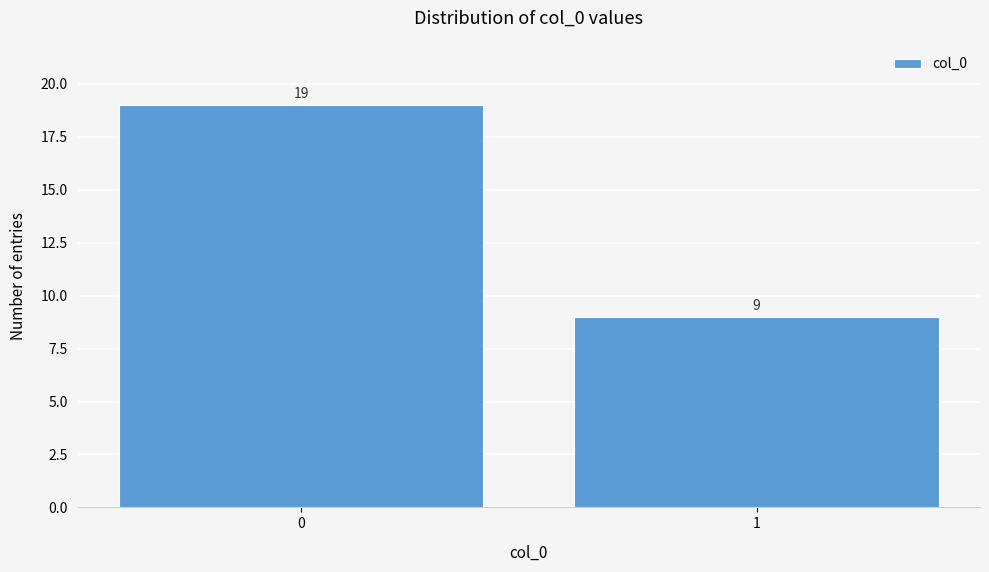

Reading right to left, transcribe all the data shown in this chart.

9	19